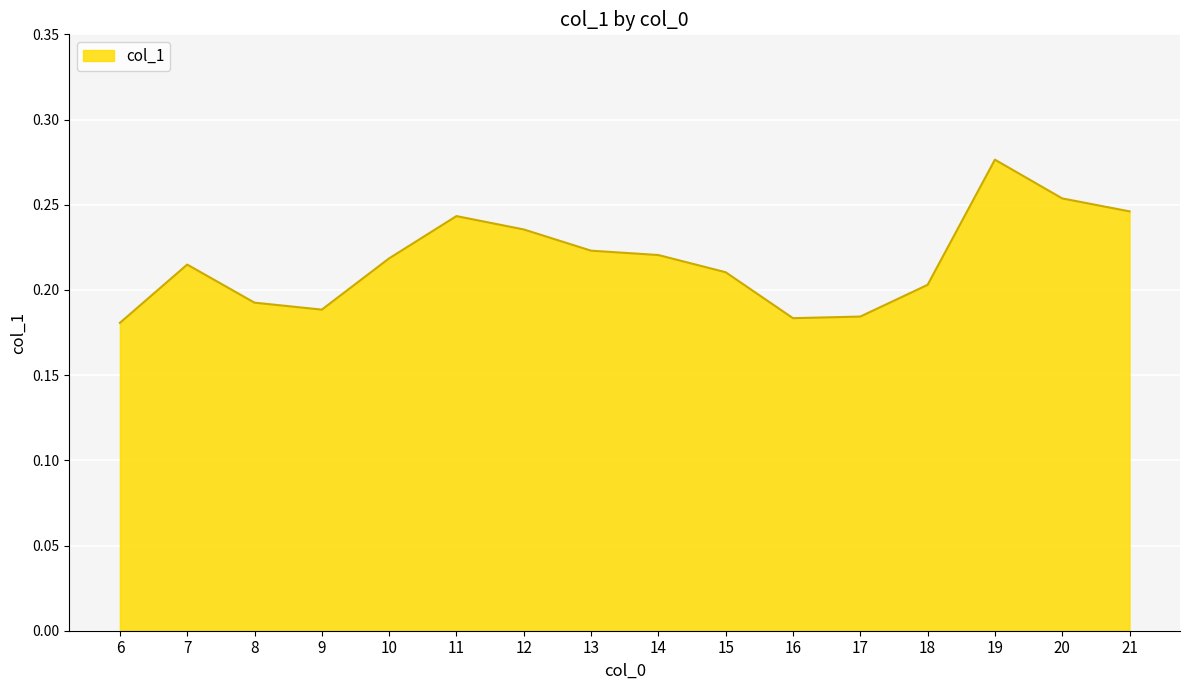

At which category does the chart reach its peak across all series?

19